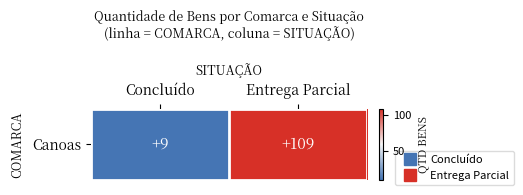

What is the sum of the values at Concluído and Entrega Parcial?

118